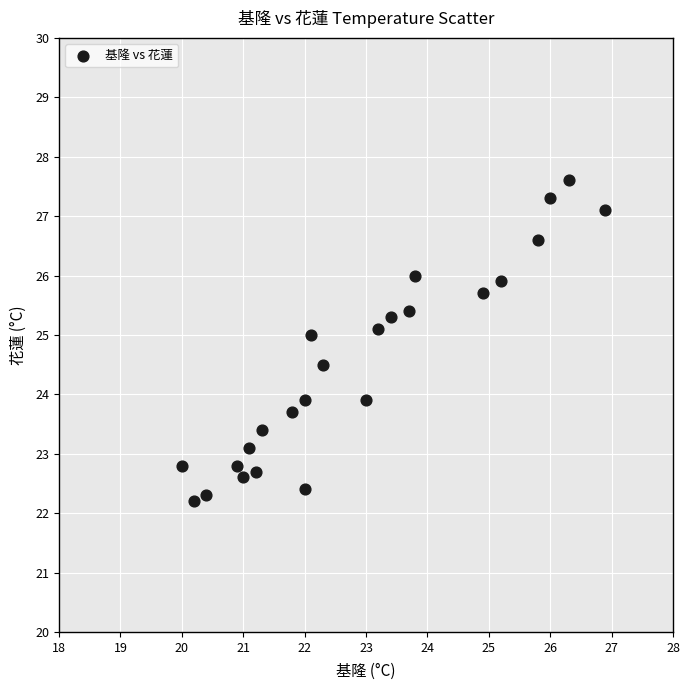

What is the range of Y values (max minus min)?

5.4